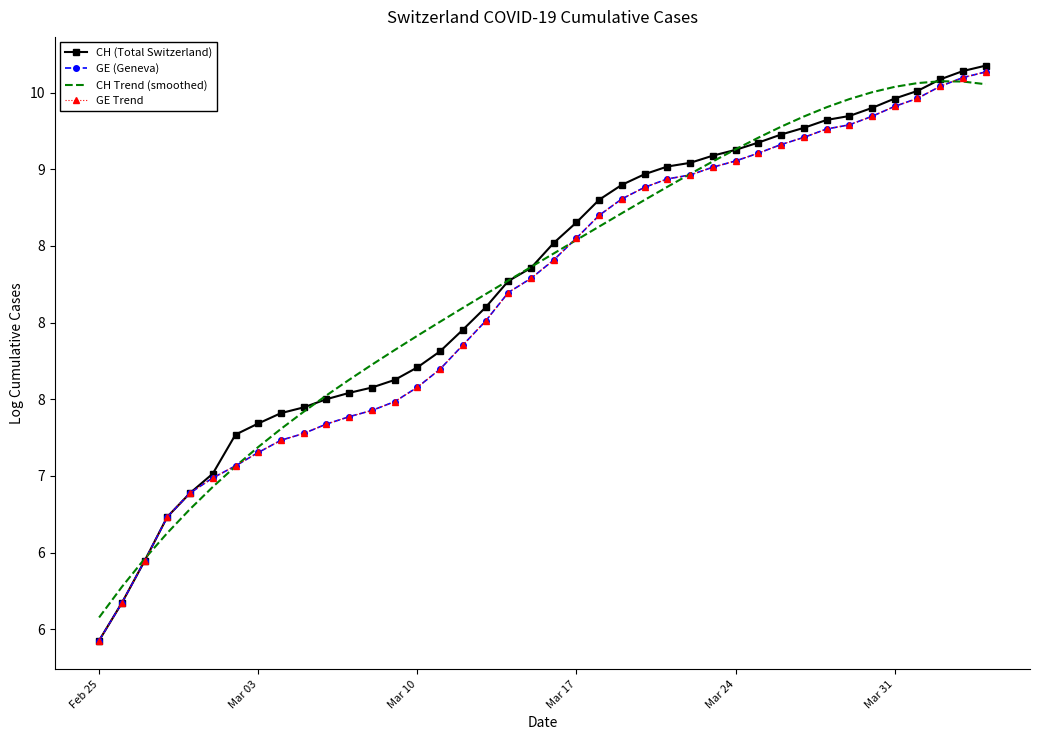

Which series has the largest total across all categories?

CH (Total Switzerland)